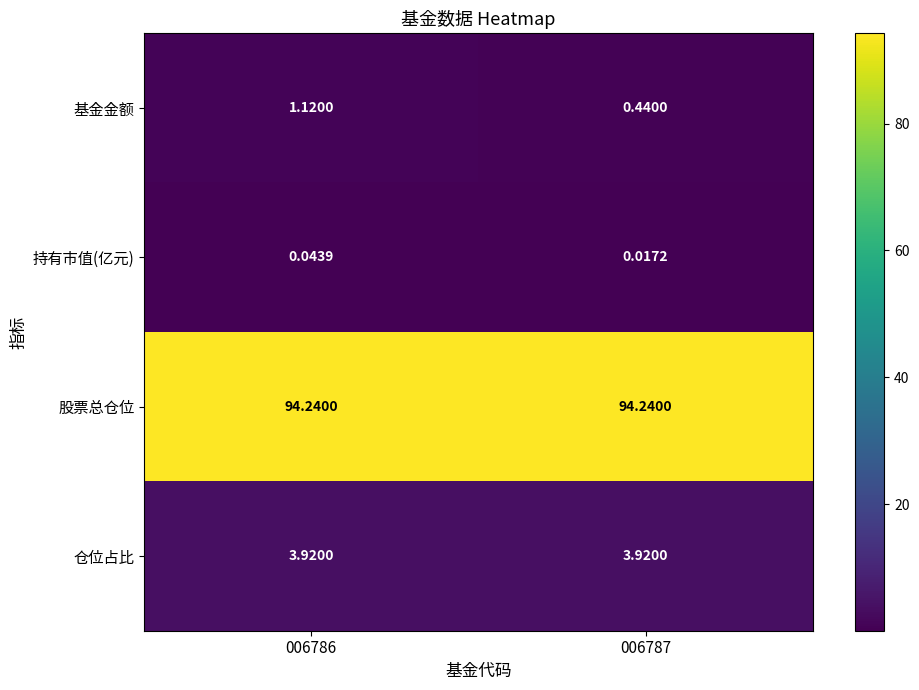

Between 006786 and 006787, which series saw the biggest shift?

基金金额